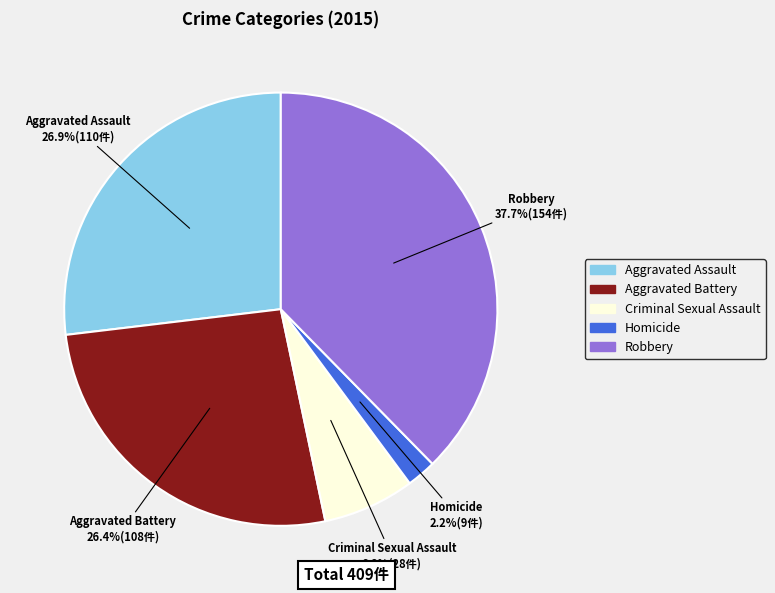

To the nearest percent, what is the difference between the Criminal Sexual Assault and Robbery slice percentages?

31%